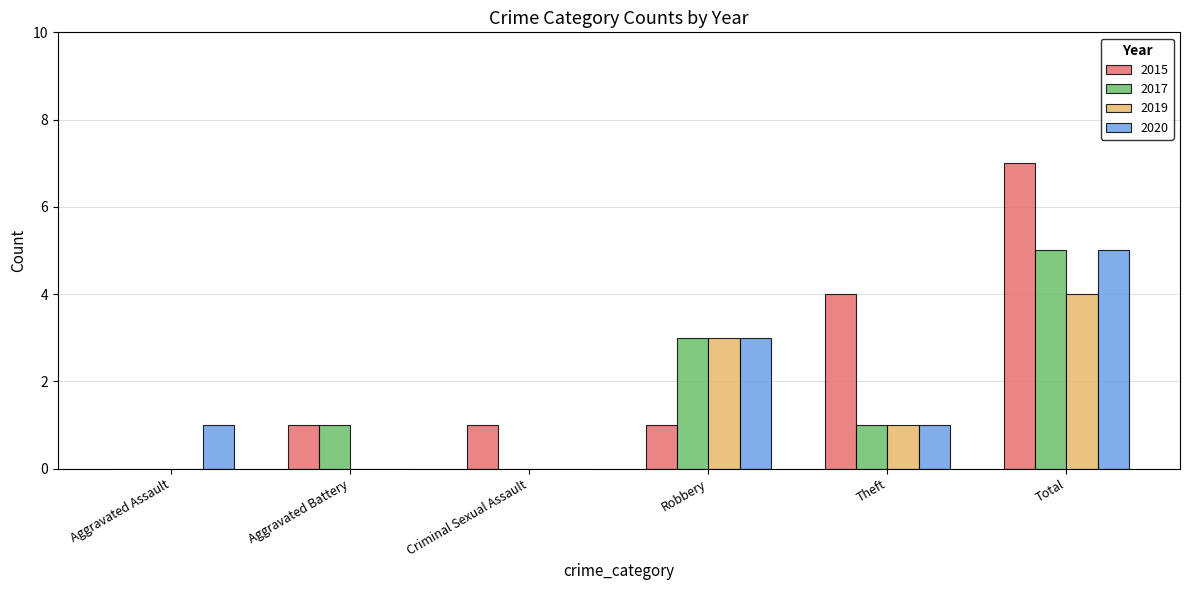

Reading right to left, transcribe all the data shown in this chart.

2015: Total=7	Theft=4	Robbery=1	Criminal Sexual Assault=1	Aggravated Battery=1	Aggravated Assault=0
2017: Total=5	Theft=1	Robbery=3	Criminal Sexual Assault=0	Aggravated Battery=1	Aggravated Assault=0
2019: Total=4	Theft=1	Robbery=3	Criminal Sexual Assault=0	Aggravated Battery=0	Aggravated Assault=0
2020: Total=5	Theft=1	Robbery=3	Criminal Sexual Assault=0	Aggravated Battery=0	Aggravated Assault=1